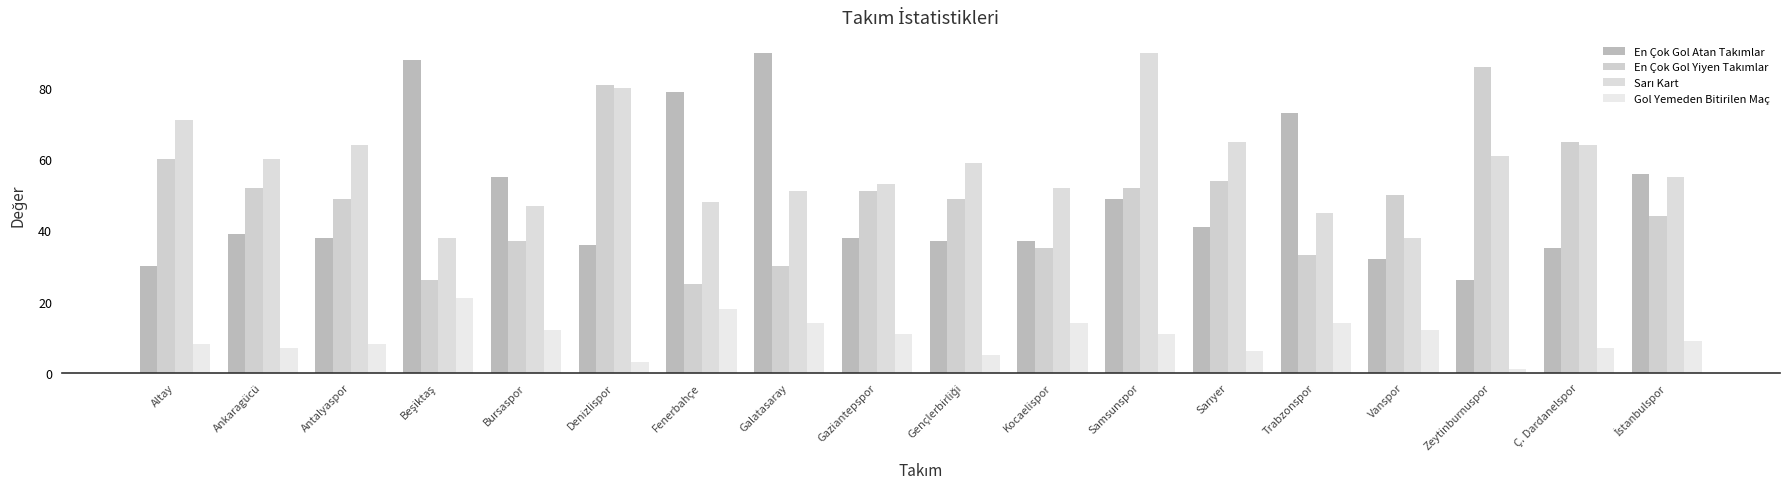

The Sarı Kart series shows 48 at Fenerbahçe. True or false?

True